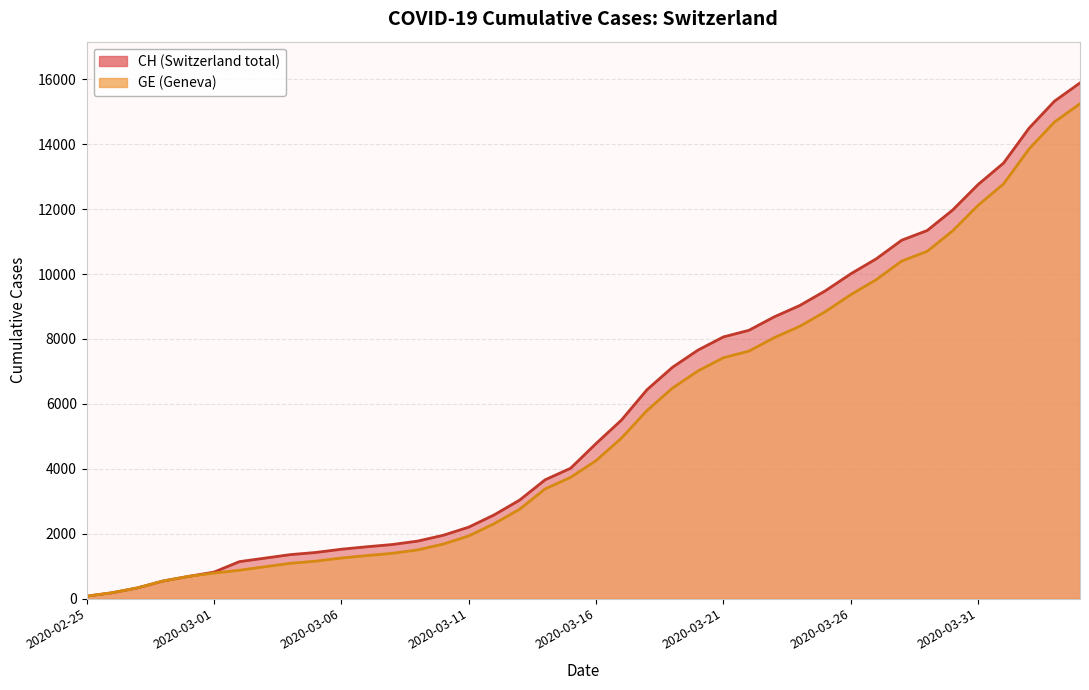

What is the sum of all CH values?

233466